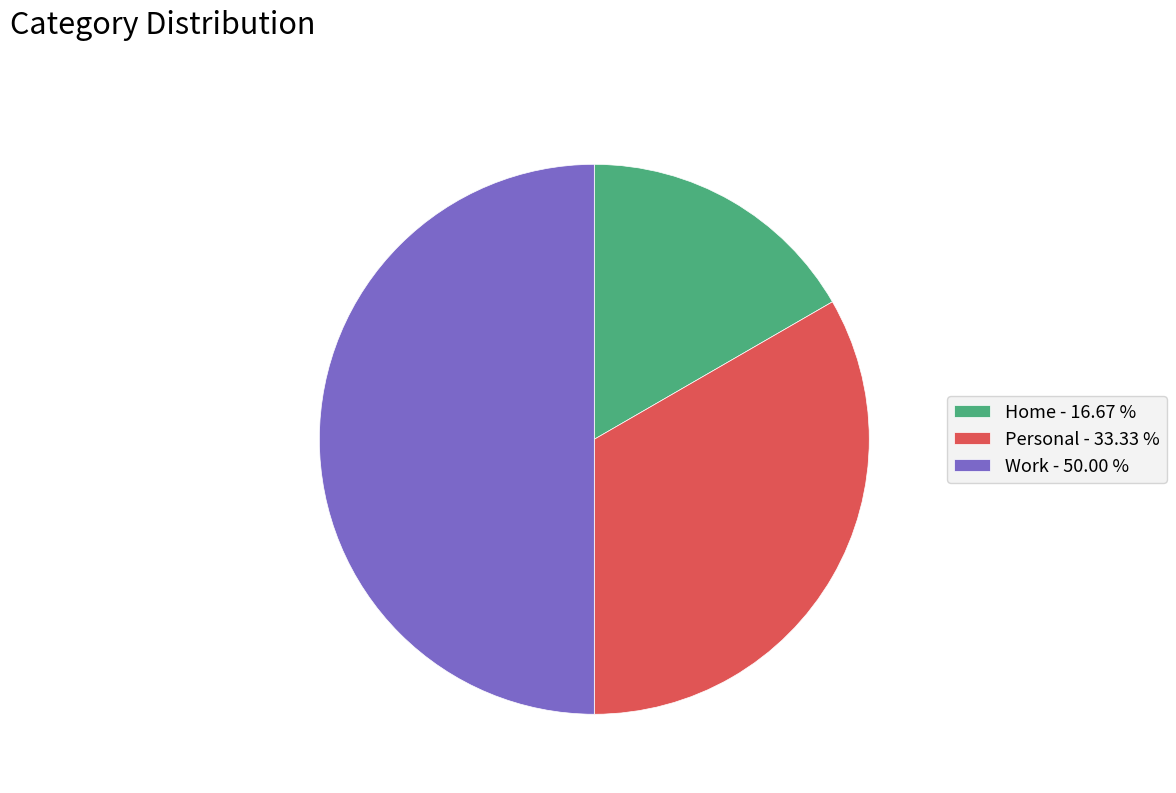

Do Personal - 33.33 % and Work - 50.00 % together represent more than half of the pie?

Yes